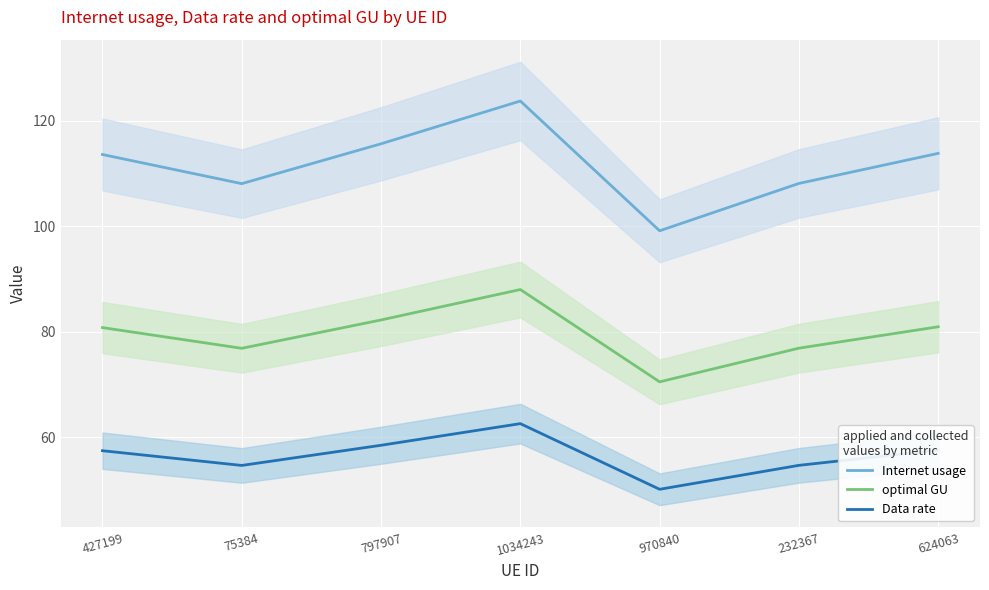

What is the difference between the maximum and minimum values in the Internet usage series?

24.6